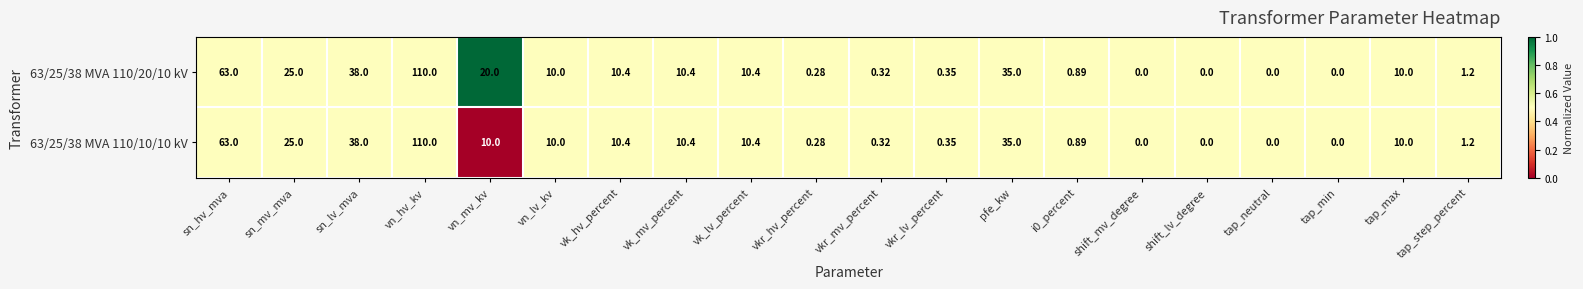

At which label is 63/25/38 MVA 110/10/10 kV closest to 55?

sn_hv_mva